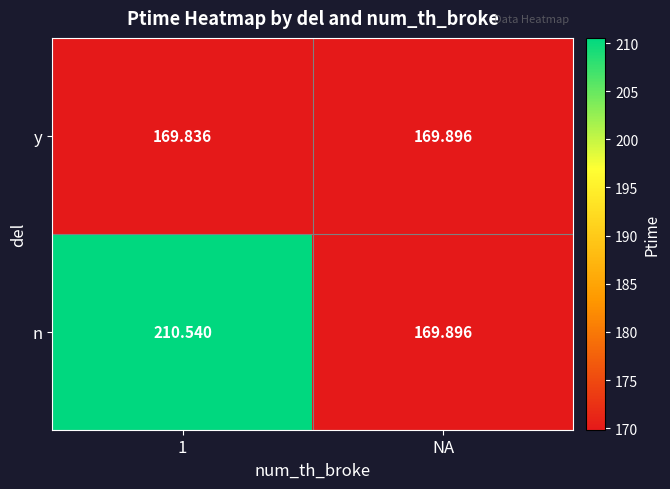

Which series has the largest total across all categories?

n